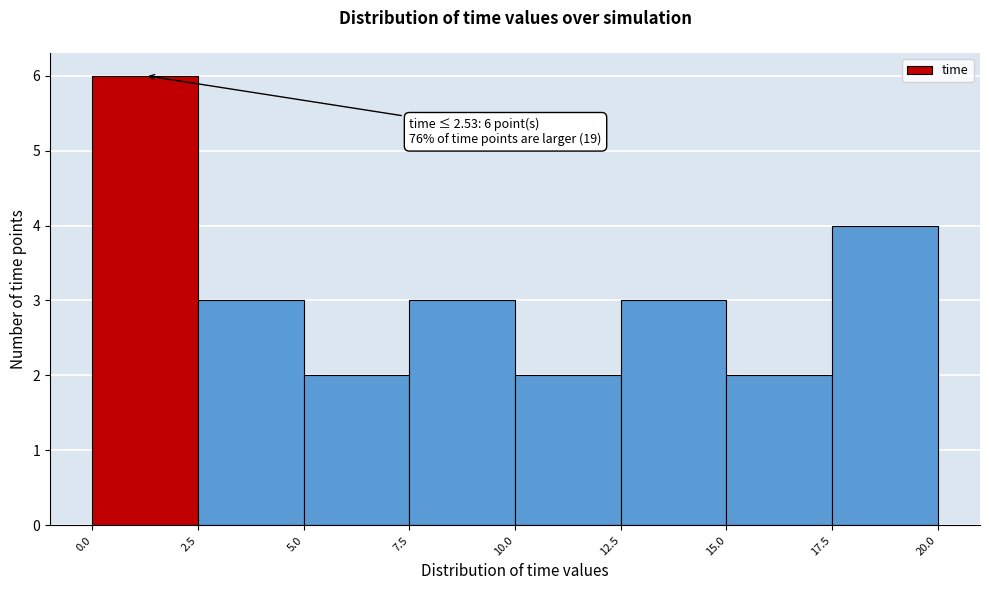

Which range on the x-axis has the tallest bar?

0.0 to 2.5